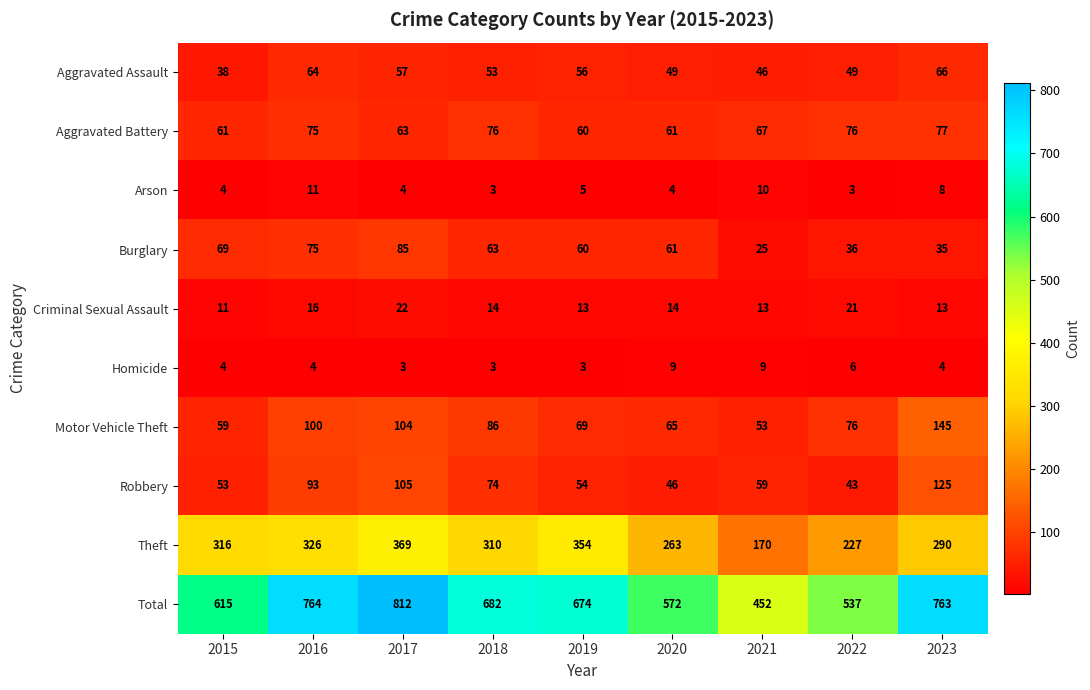

Read the Criminal Sexual Assault value at 2022, to the nearest 10.

20